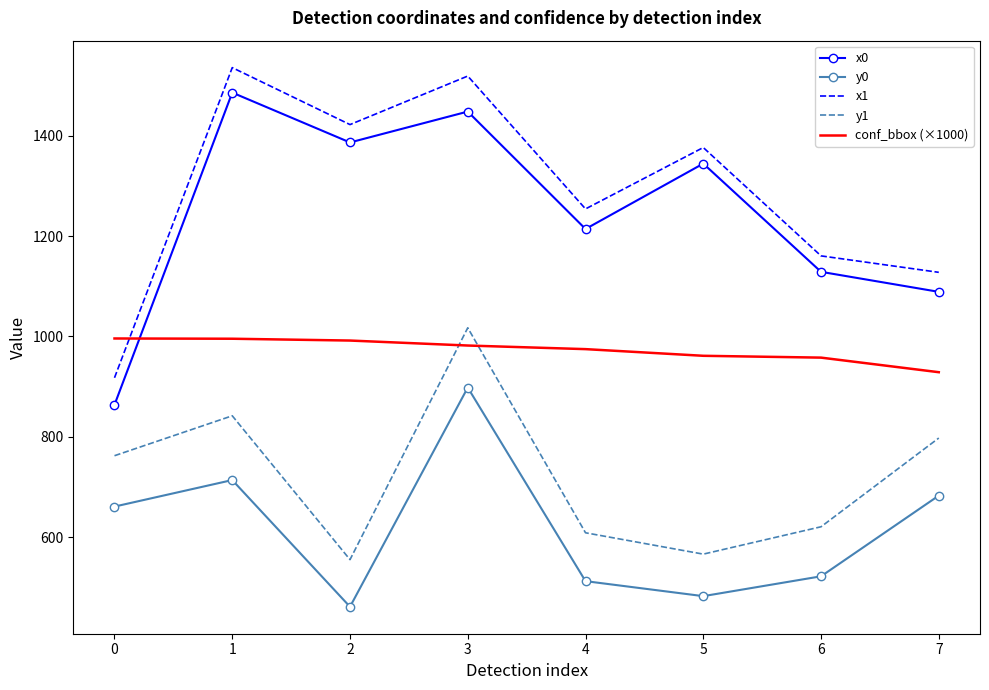

Between which two adjacent categories do x0 and conf_bbox (×1000) first intersect?

0 and 1